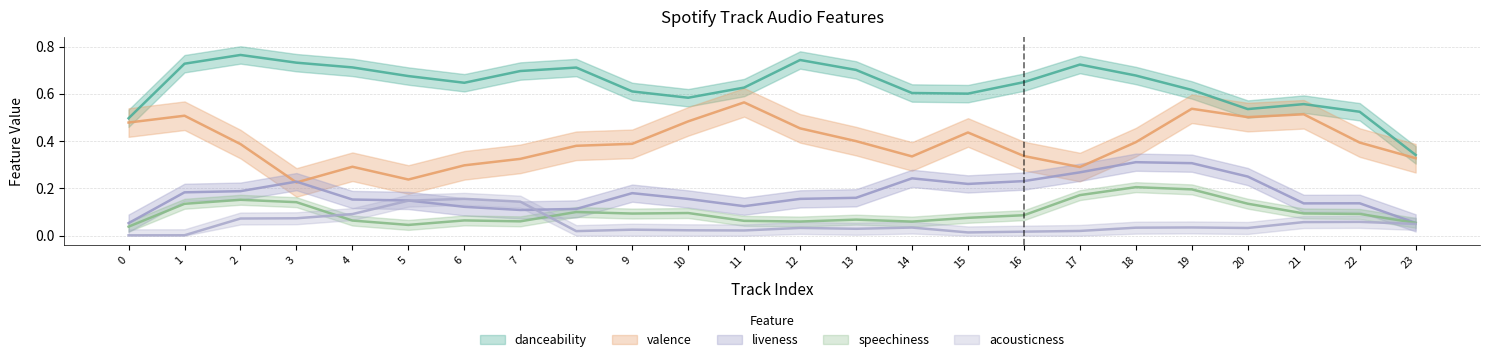

Which series has the largest total across all categories?

danceability